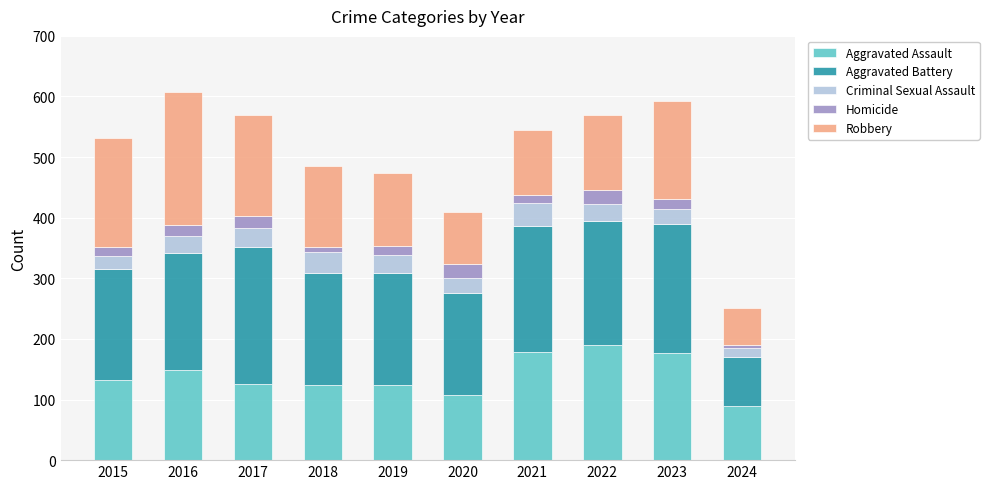

What is the total value across all series at 2019?

474